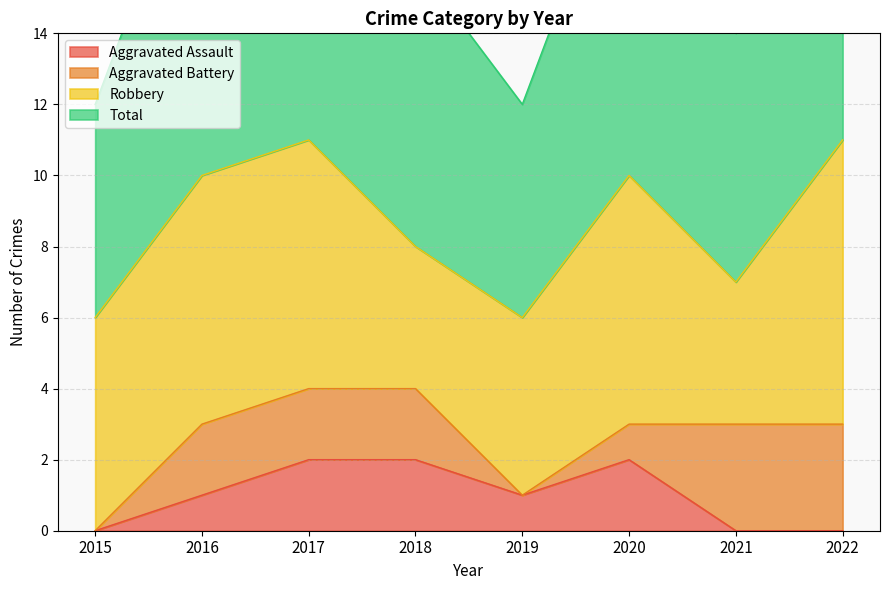

True or false: Aggravated Assault has a value of 0 at 2021.

True